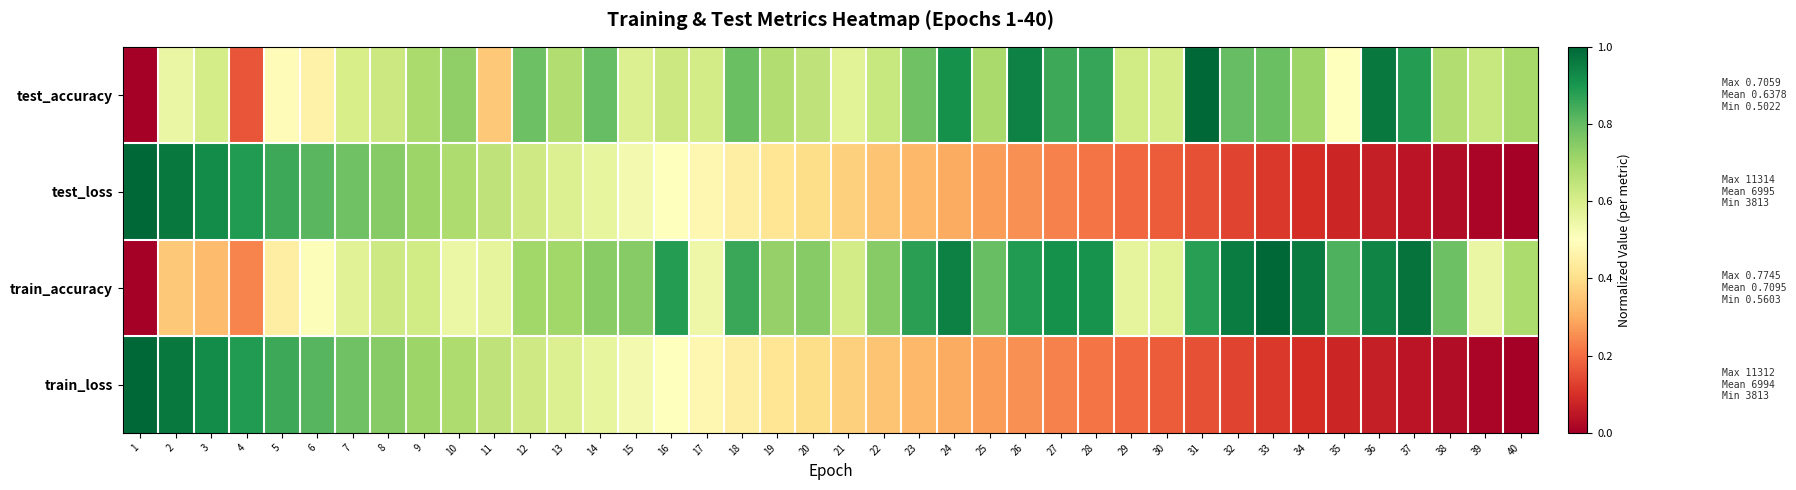

Which series has the widest spread of values?

test_accuracy